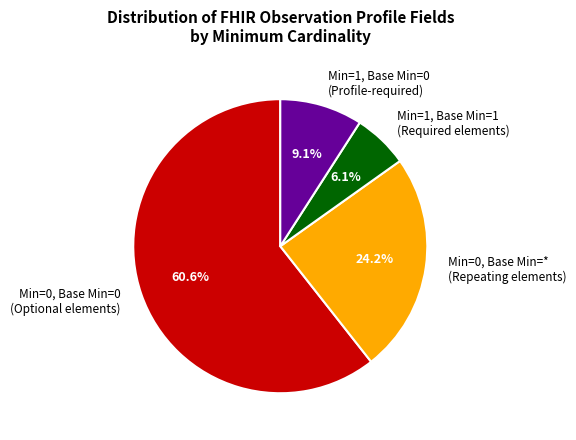

Is there a majority slice in this chart?

Yes